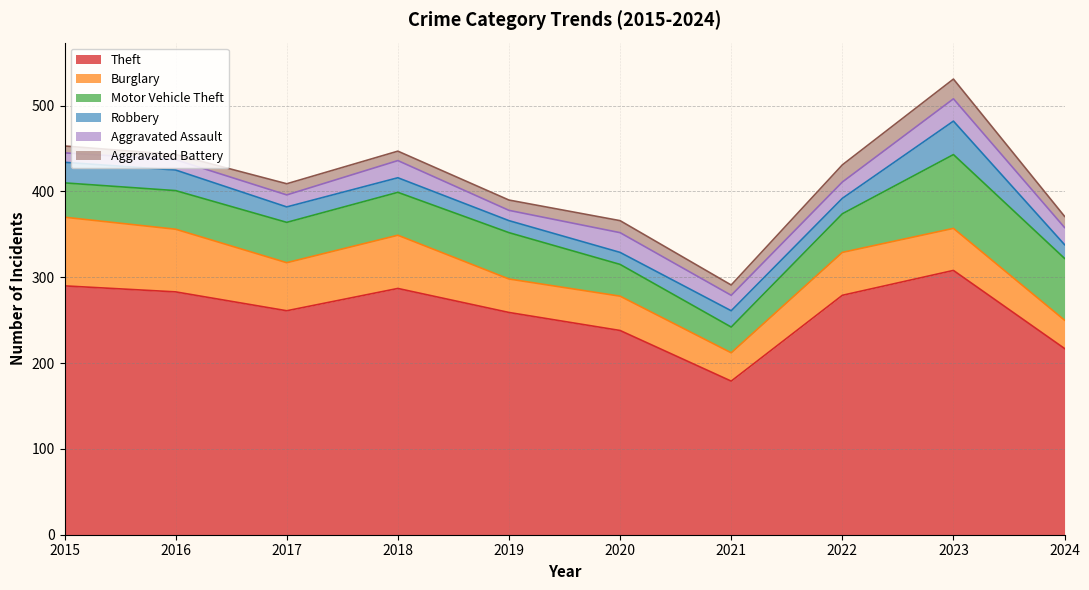

How many interior local valleys does the Aggravated Assault series have?

2